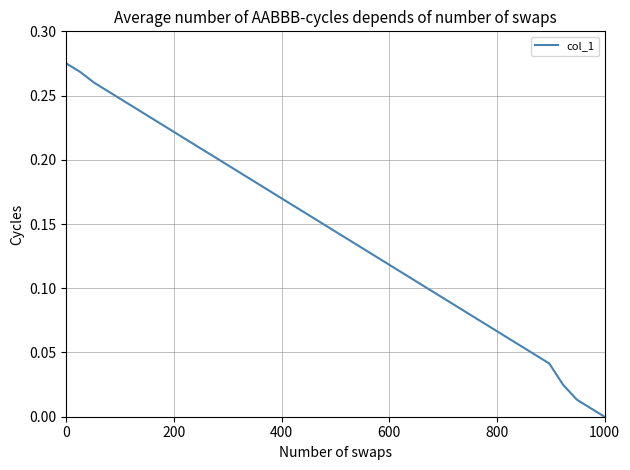

Is this an area chart (filled region under the line)?

No